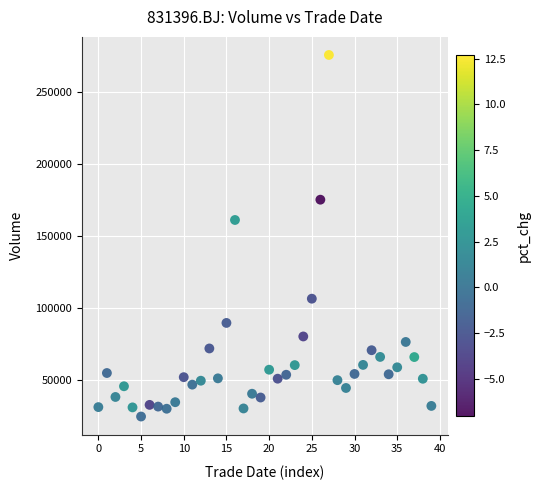

What Y value in the scatter plot is closest to 150333?

161269.0